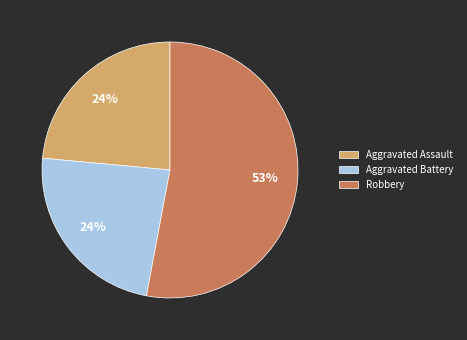

To the nearest percent, what is the difference between the Robbery and Aggravated Battery slice percentages?

29%